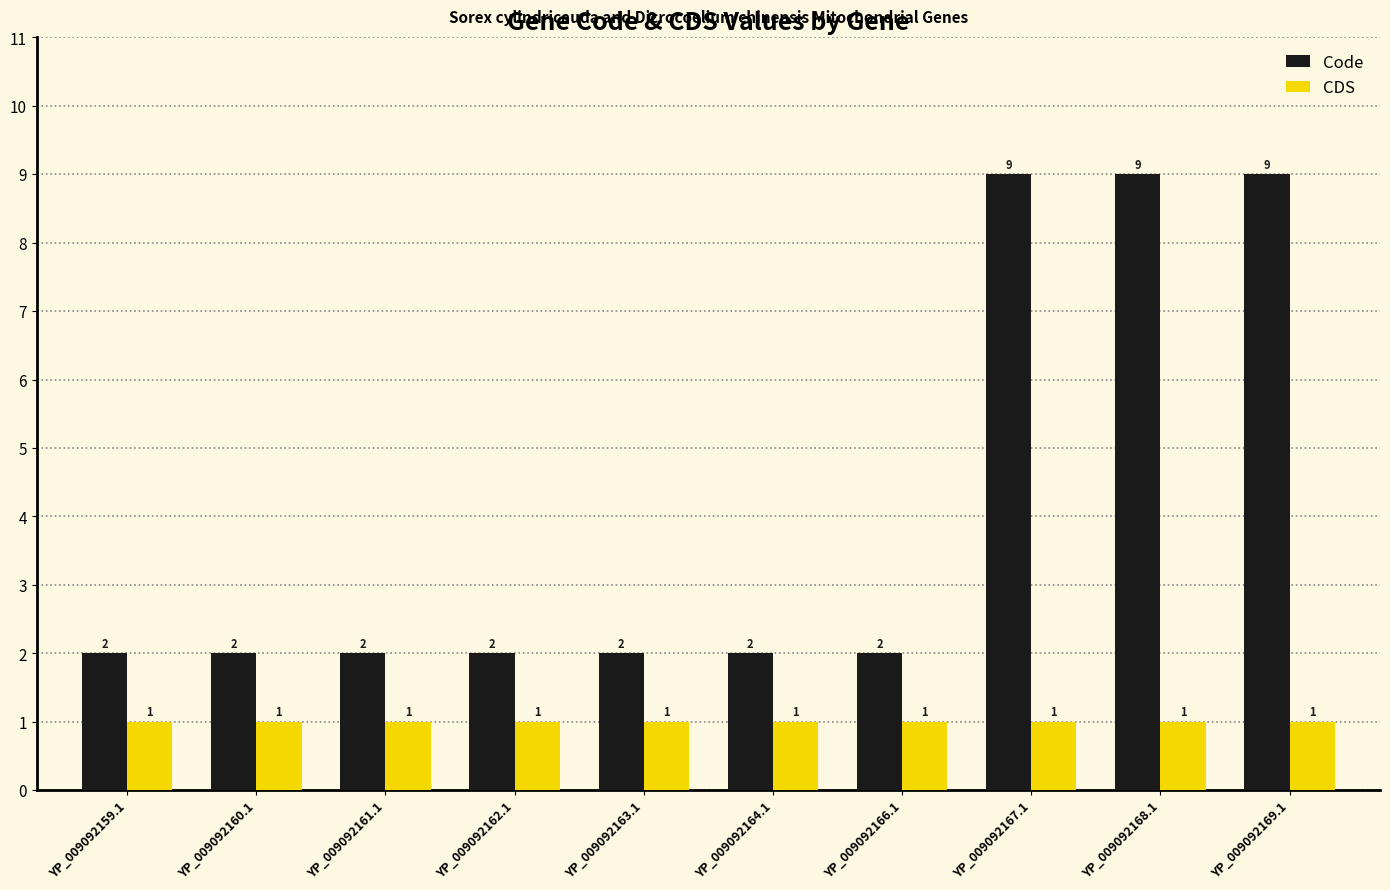

What is the minimum value shown in the chart?

1